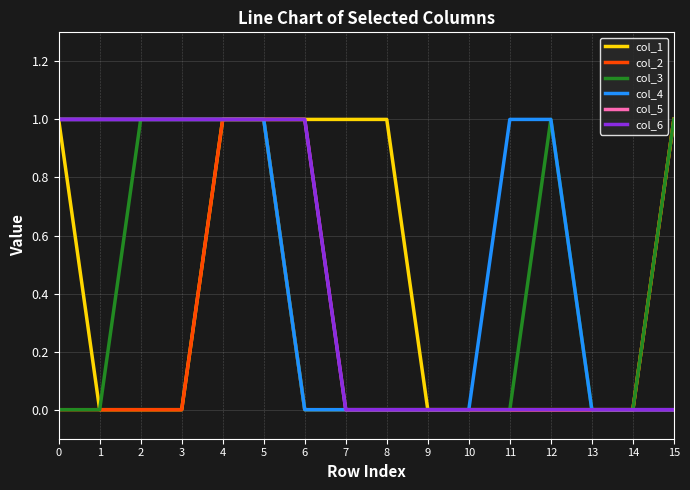

Is the value of col_6 at 13 greater than the value of col_5 at 5?

No